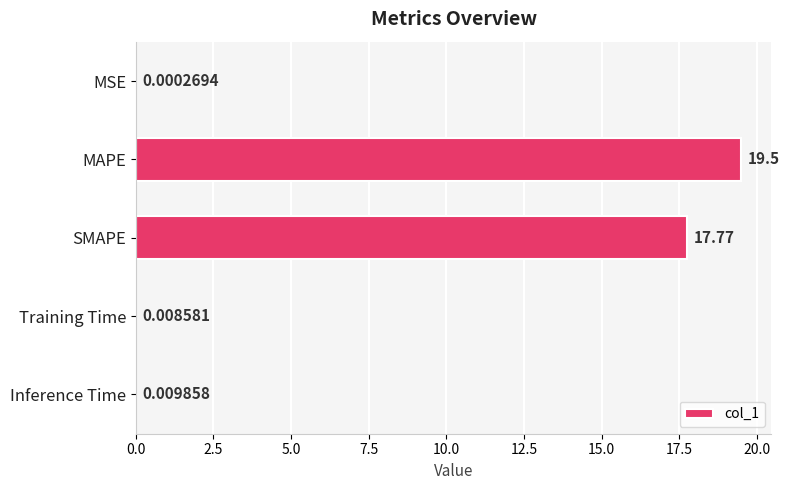

Which category has the highest value across all series?

MAPE